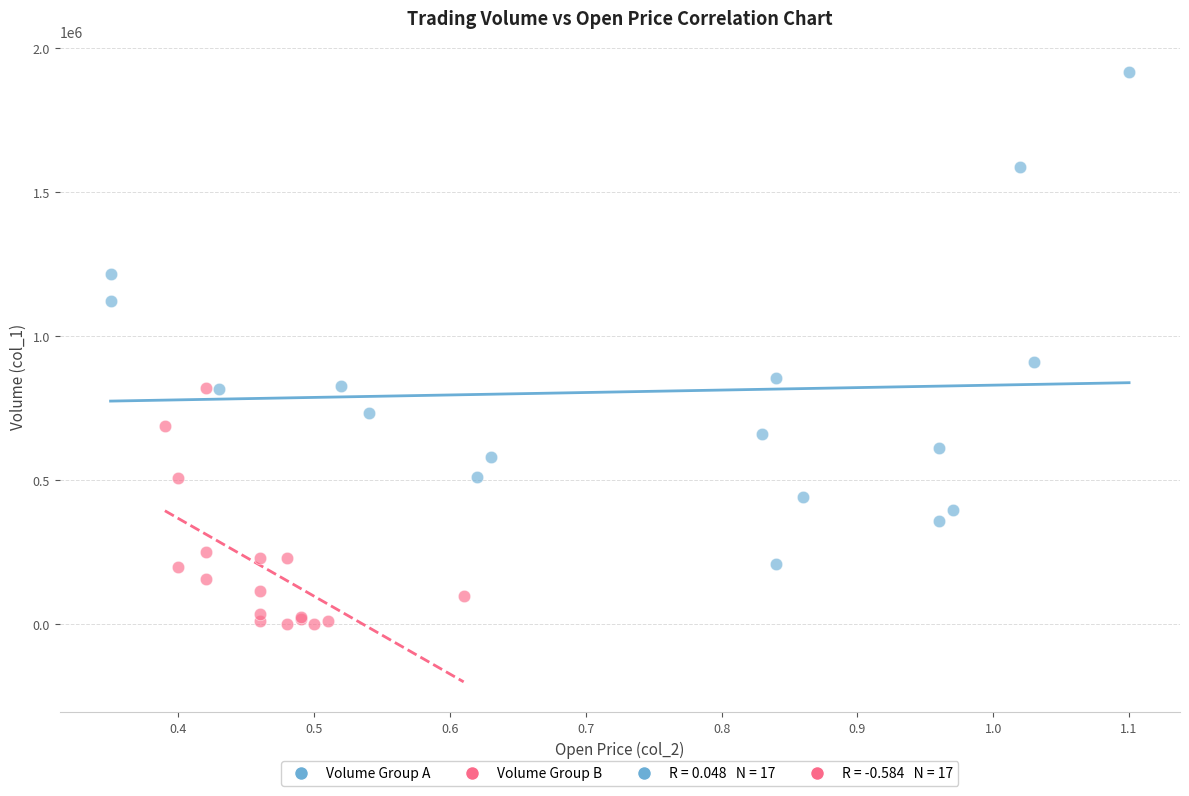

Which series contains the lowest Y value?

Volume Group B